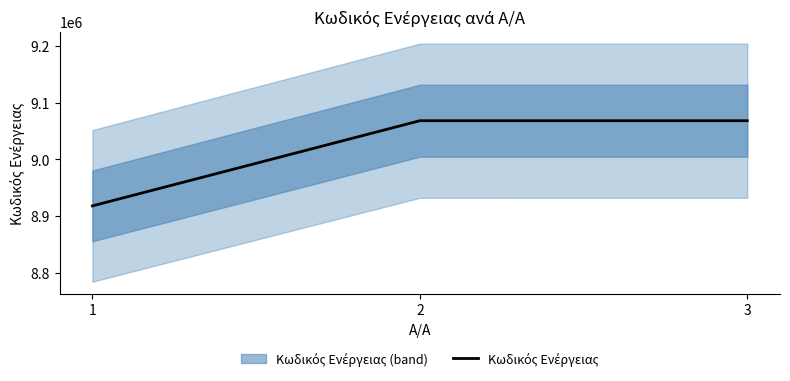

Is it true that the value at 1 is 8917933?

True